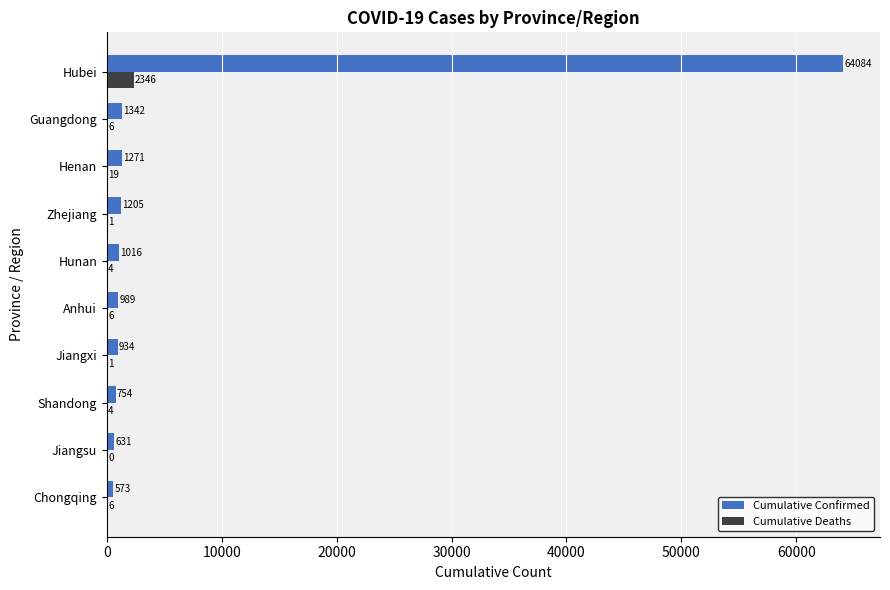

What is the total value across all series at Hunan?

1020